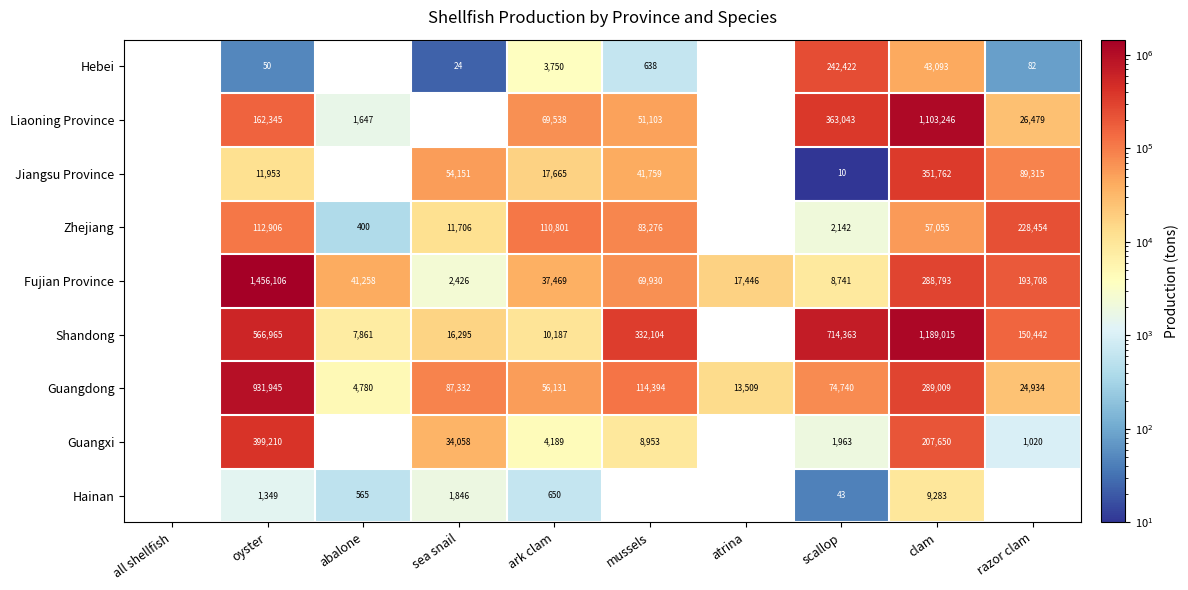

What is the total value across all series at scallop?

1407467